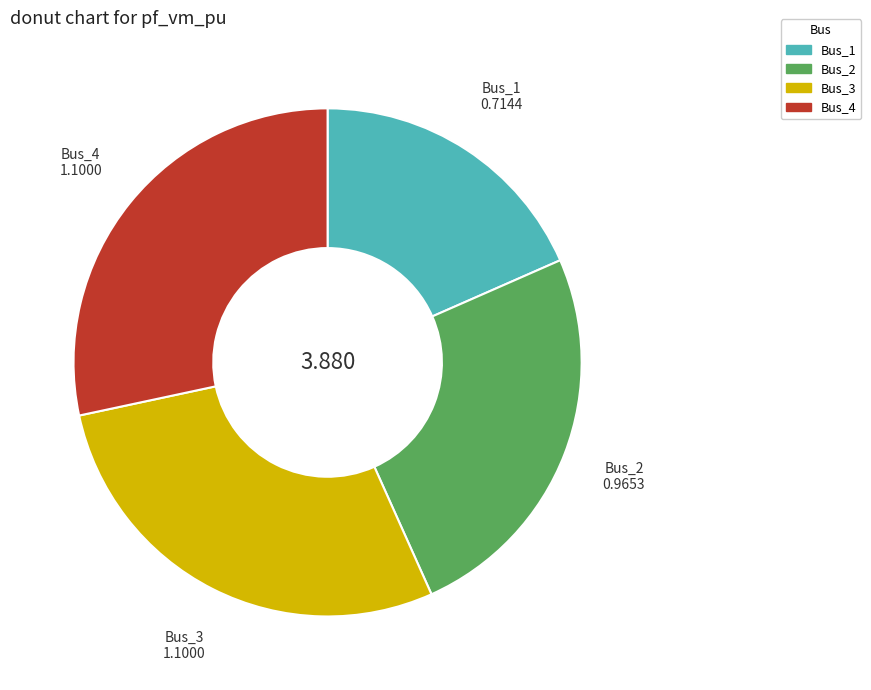

Between Bus_3 and Bus_1, which is larger?

Bus_3